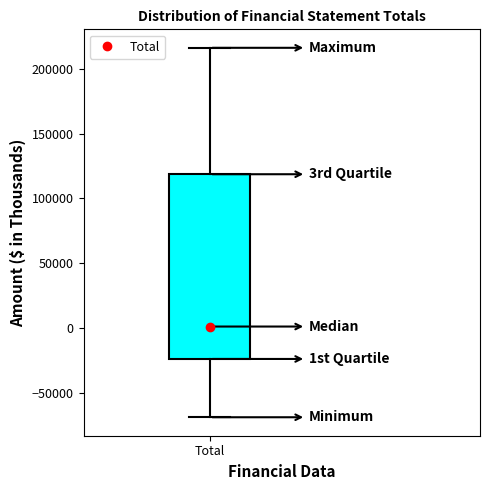

Where does the upper whisker of the box for Total end on the y-axis? The values are not printed on the chart, so give them approximately, as read against the axis.

215000